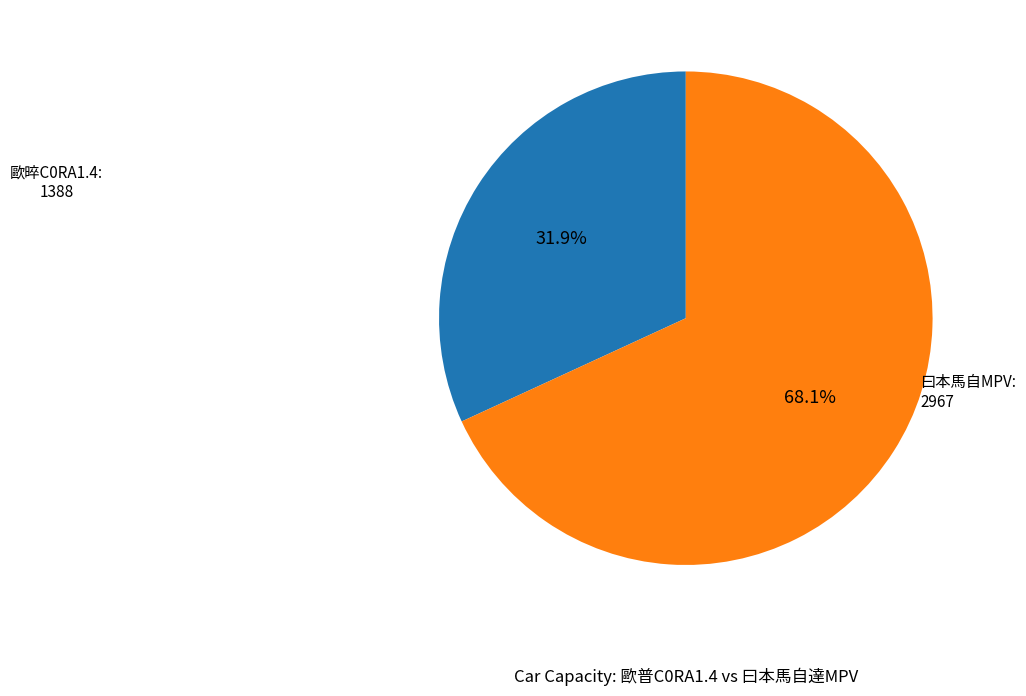

Is there a majority slice in this chart?

Yes